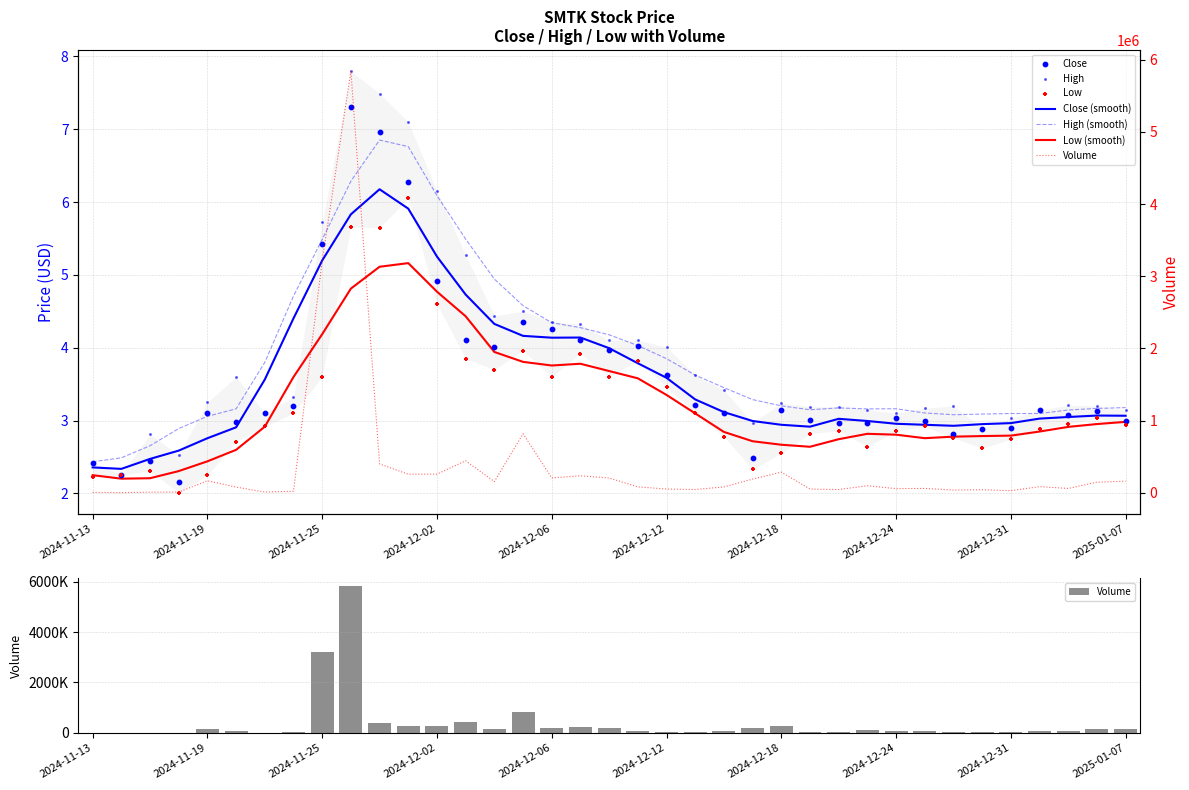

At which category is the sum across all series the highest?

2024-11-26